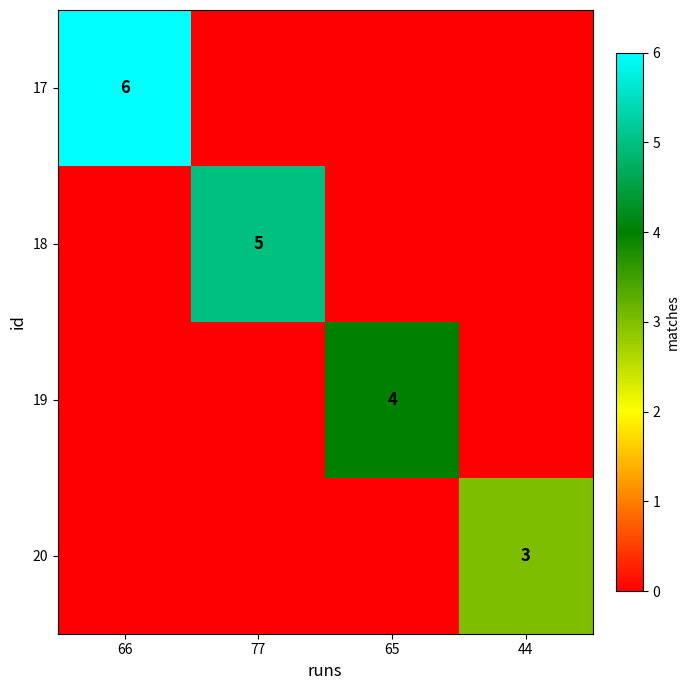

Is it true that 19 equals 2 at 65?

False